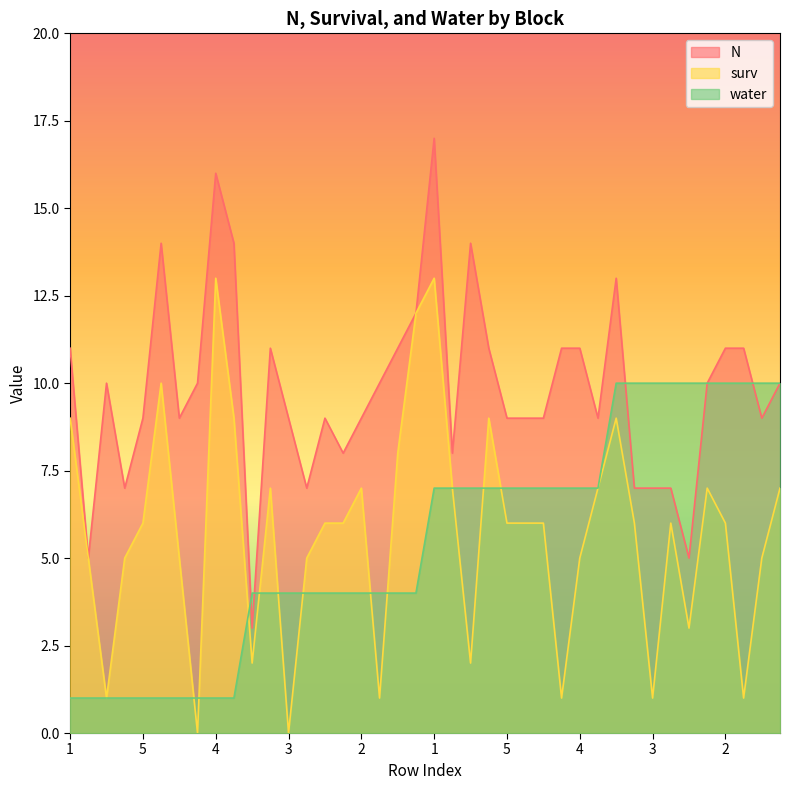

What are all the series names shown in the legend?

N, surv, water